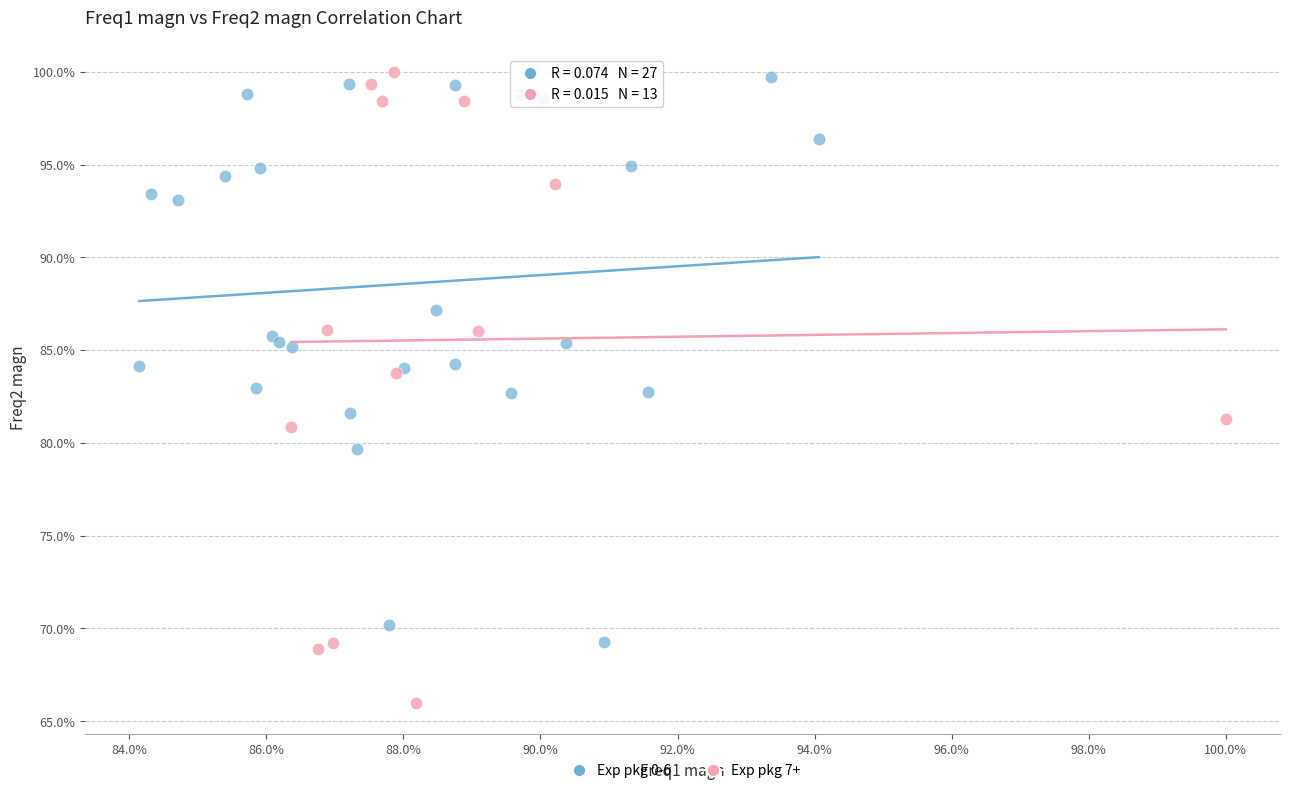

What are all the series names shown in the legend?

Exp pkg 0-6, Exp pkg 7+